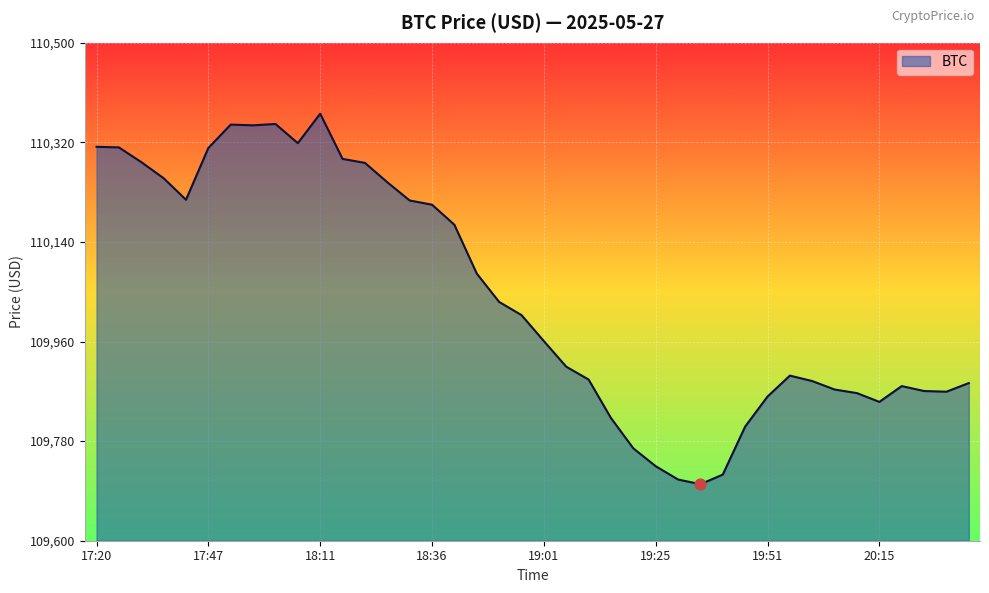

What is the smallest value displayed?

109702.1